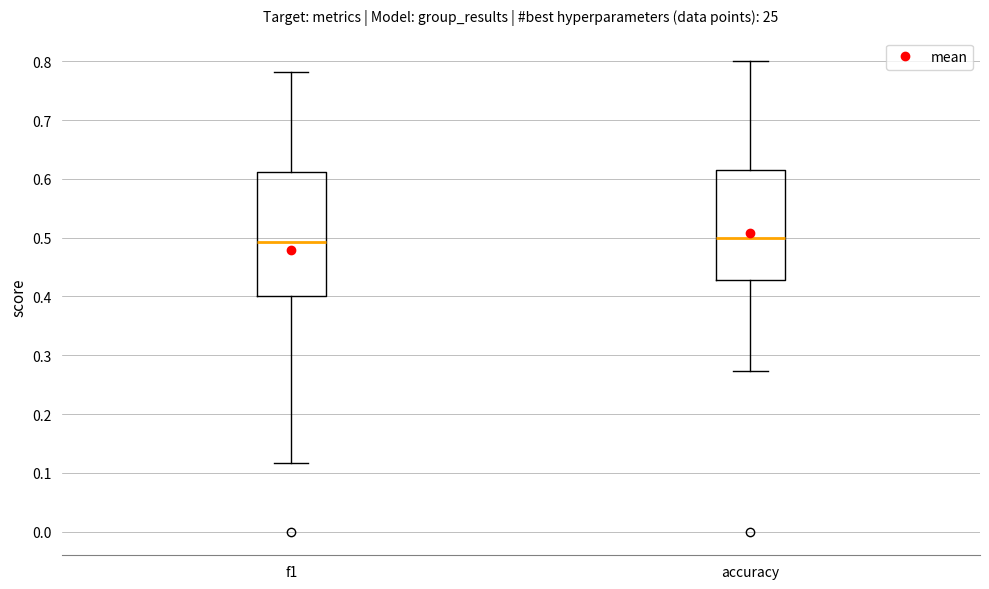

Which box is the tallest, from its lower edge to its upper edge?

f1